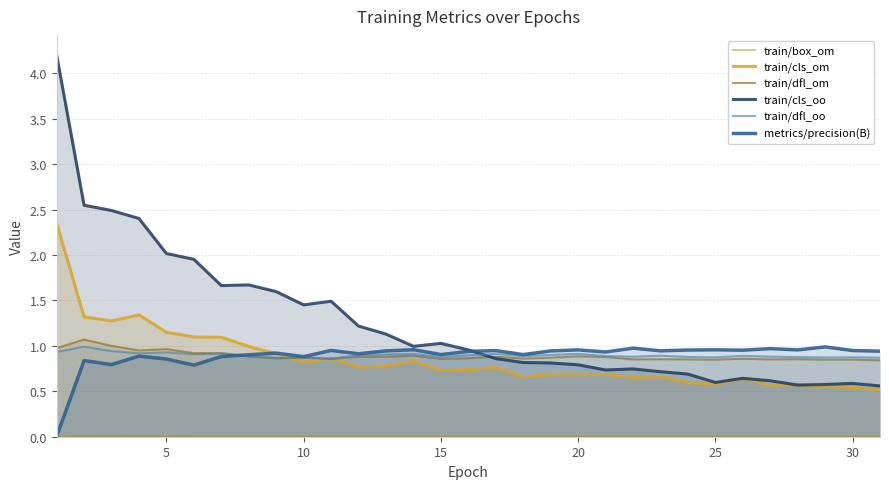

What is the greatest value displayed?

4.2